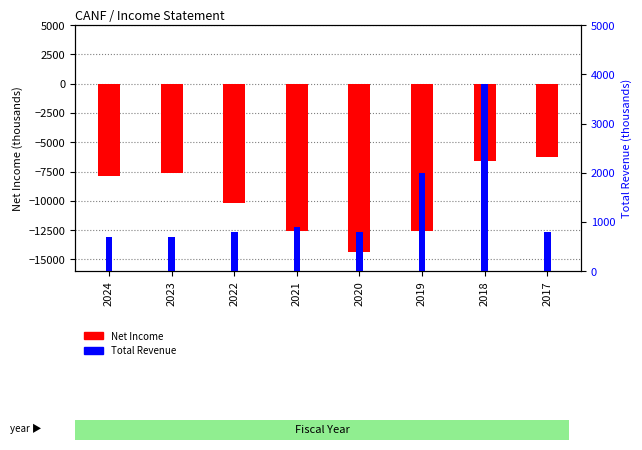

Is it true that Total Revenue equals 5223 at 2018?

False